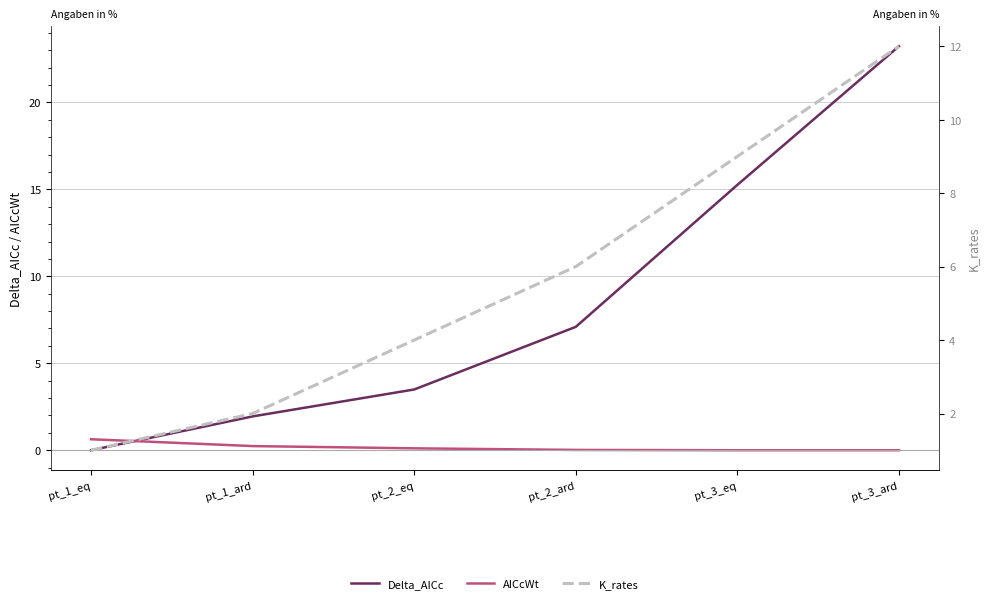

Rank the series at pt_3_ard from lowest to highest value.

AICcWt, K_rates, Delta_AICc